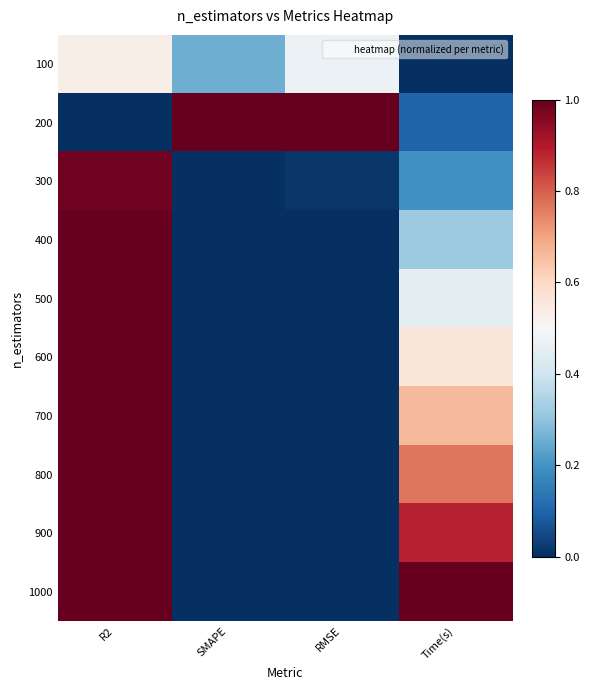

What is the difference between the highest and lowest values at Time(s)?

1.0